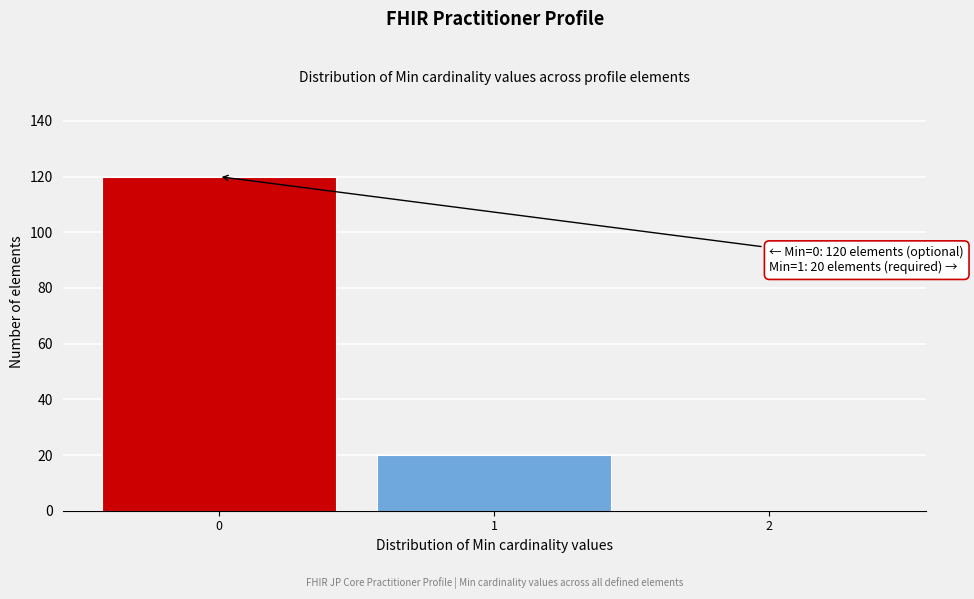

Reading right to left, what are all the values shown in this chart?

2=0	1=20	0=120